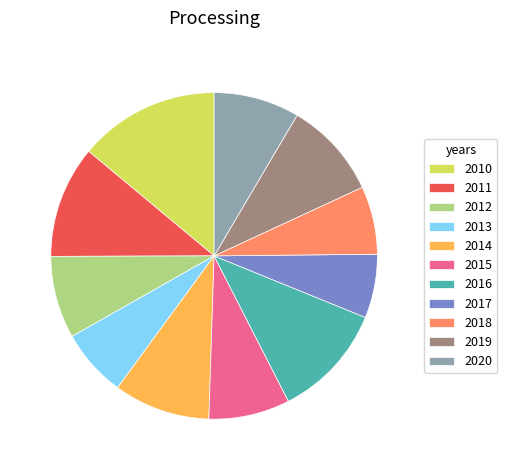

Is the sum of 2018 and 2014 greater than half?

No